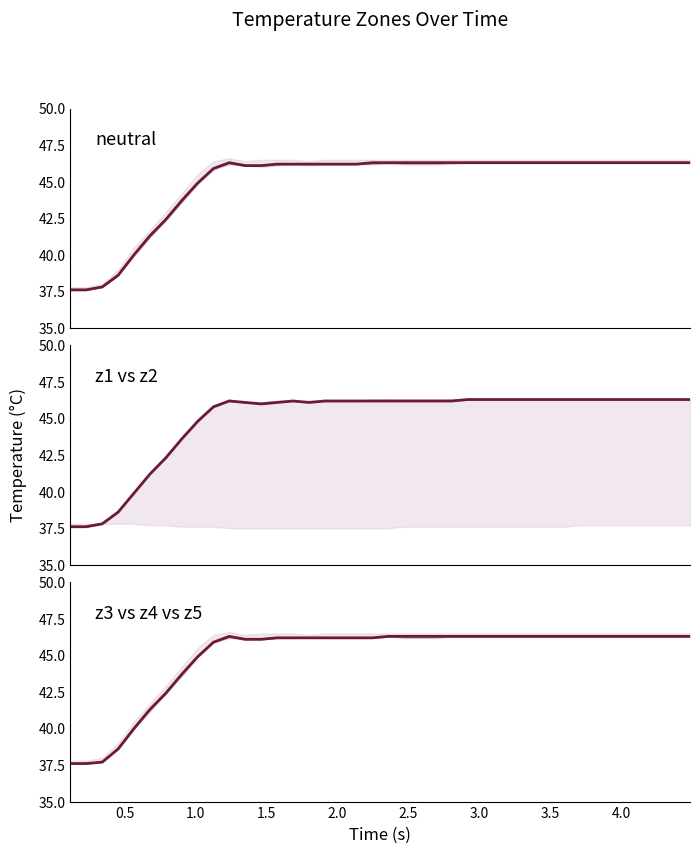

Reading left to right, list all the values displayed in this chart.

z1: 37.6	37.6	37.8	38.6	40.0	41.3	42.4	43.7	44.9	45.9	46.3	46.1	46.1	46.2	46.2	46.2	46.2	46.2	46.2	46.3	46.3	46.3	46.3	46.3	46.3	46.3	46.3	46.3	46.3	46.3	46.3	46.3	46.3	46.3	46.3	46.3	46.3	46.3	46.3	46.3
z2: 37.6	37.6	37.8	38.6	39.9	41.2	42.3	43.6	44.8	45.8	46.2	46.1	46.0	46.1	46.2	46.1	46.2	46.2	46.2	46.2	46.2	46.2	46.2	46.2	46.2	46.3	46.3	46.3	46.3	46.3	46.3	46.3	46.3	46.3	46.3	46.3	46.3	46.3	46.3	46.3
z4: 37.6	37.6	37.7	38.6	40.0	41.3	42.4	43.7	44.9	45.9	46.3	46.1	46.1	46.2	46.2	46.2	46.2	46.2	46.2	46.2	46.3	46.3	46.3	46.3	46.3	46.3	46.3	46.3	46.3	46.3	46.3	46.3	46.3	46.3	46.3	46.3	46.3	46.3	46.3	46.3